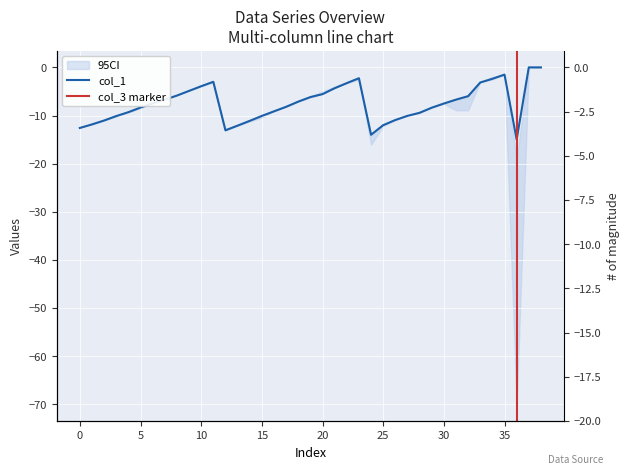

At which category is the sum across all series the highest?

37